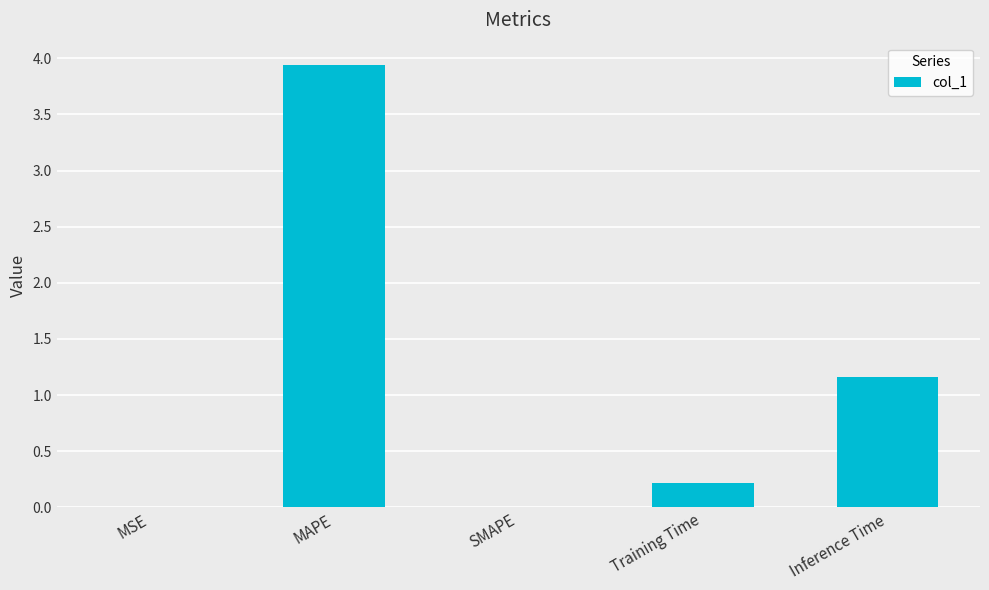

How many series are shown in this chart?

1